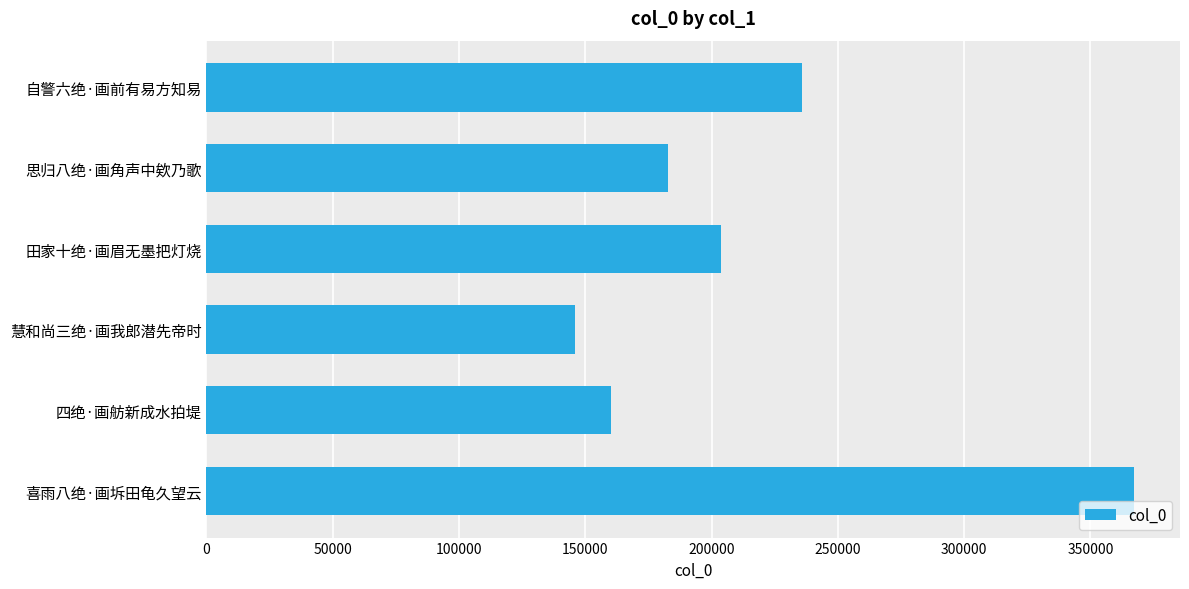

How many values are below 203656?

3